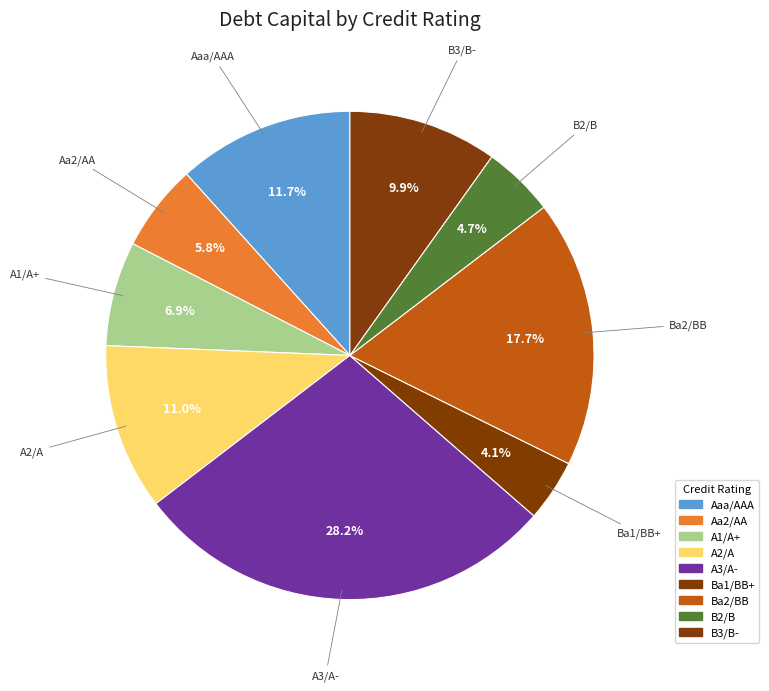

To the nearest percent, what is the combined percentage of A3/A- and A2/A?

39%